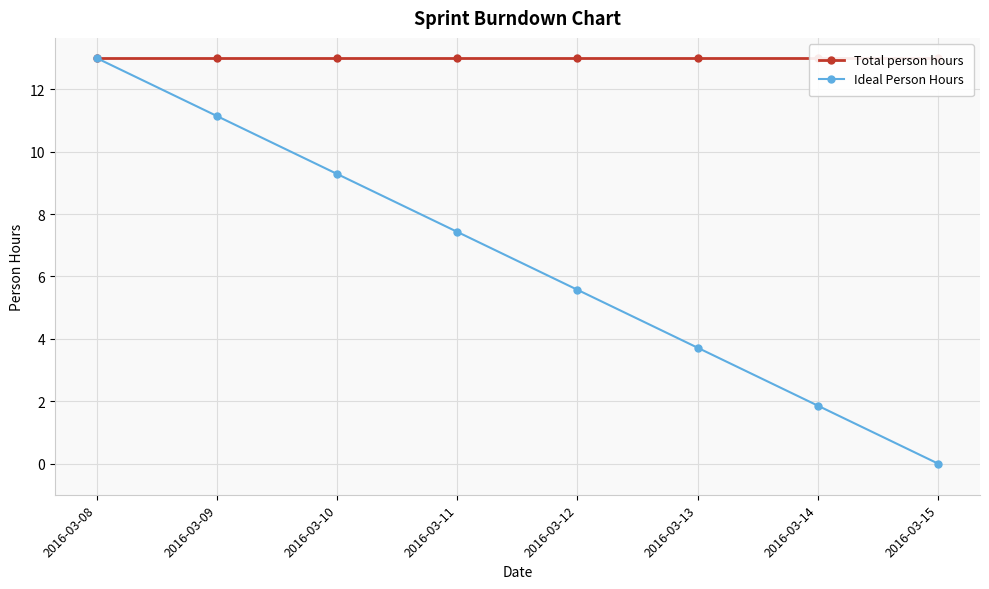

Where is Ideal Person Hours nearest to the value 6?

2016-03-12